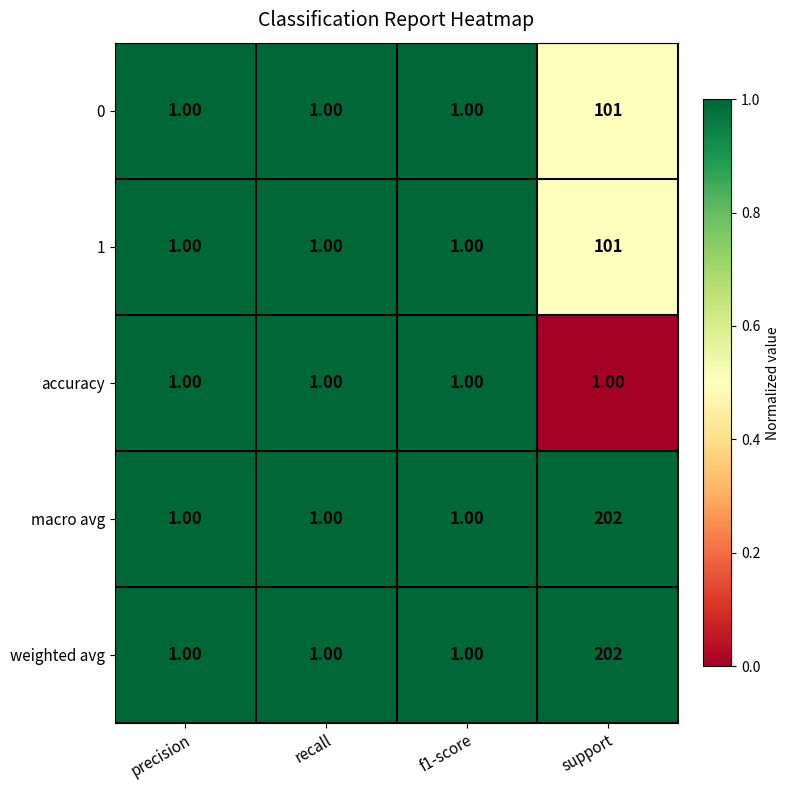

At which category does the chart reach its peak across all series?

support